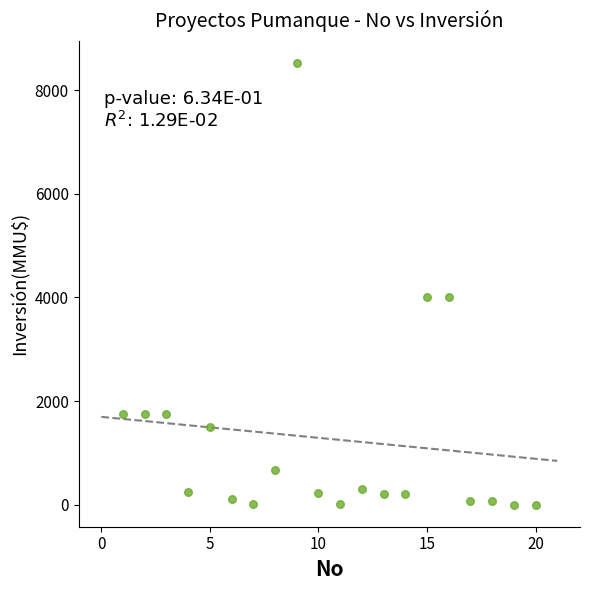

What is the range of X values (max minus min)?

19